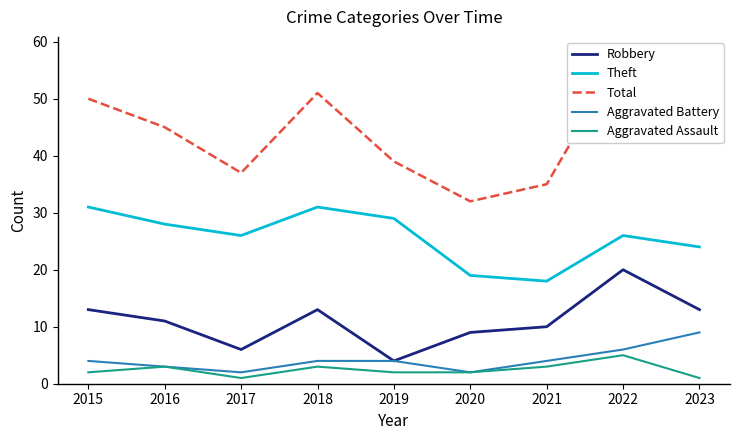

How many values in the Aggravated Assault series exceed 2?

4